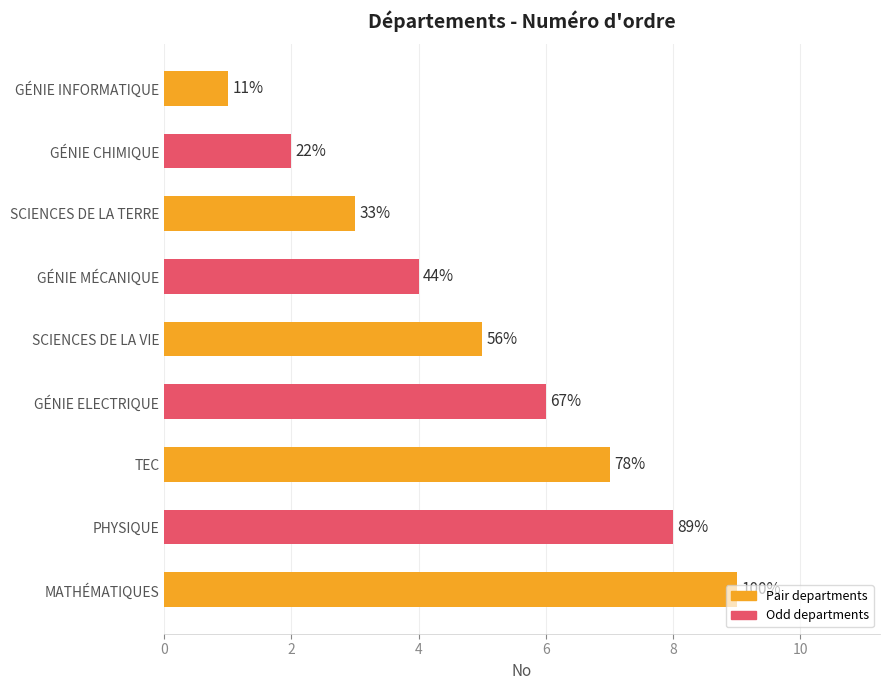

How many bars are there in total?

9